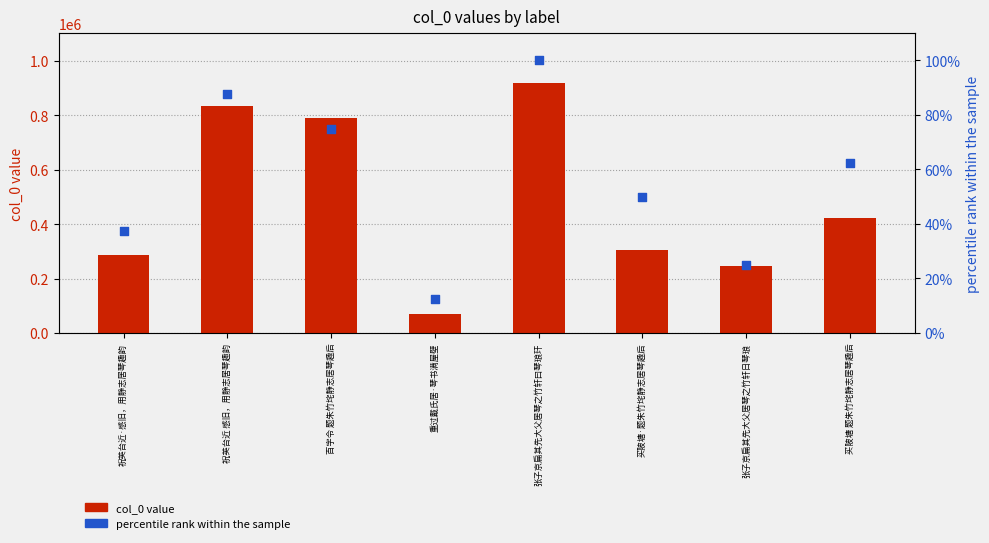

Which series reaches the maximum Y coordinate?

col_0 value